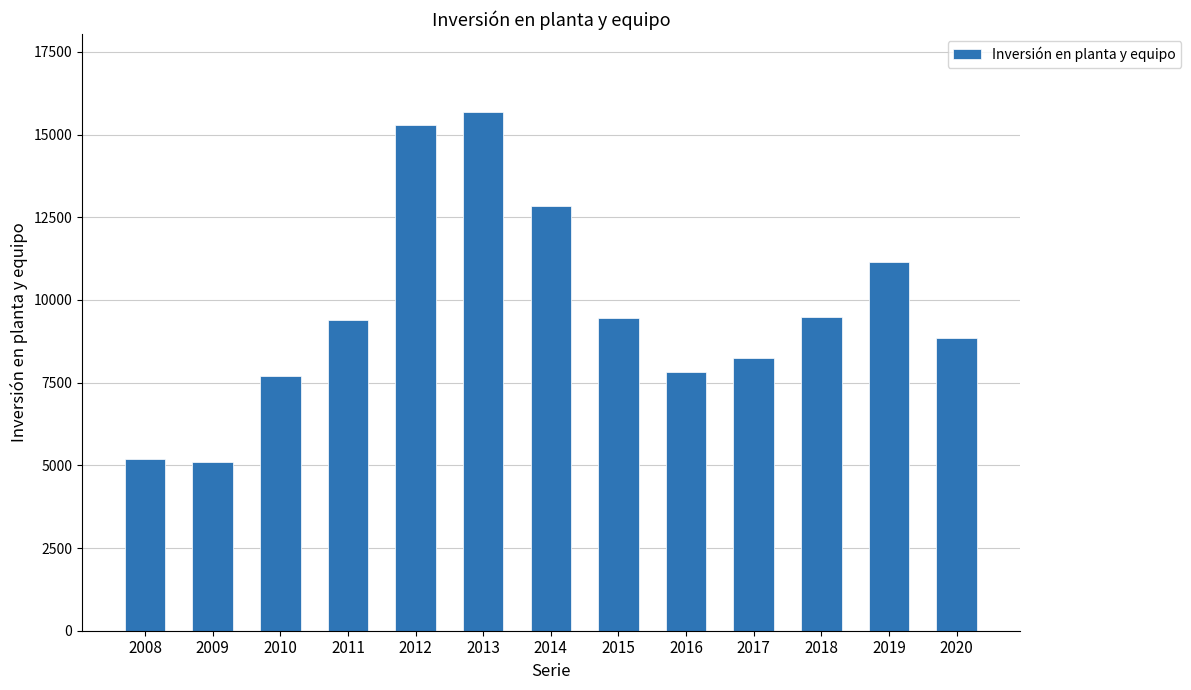

What is the value of the 11th bar from the left?

9497